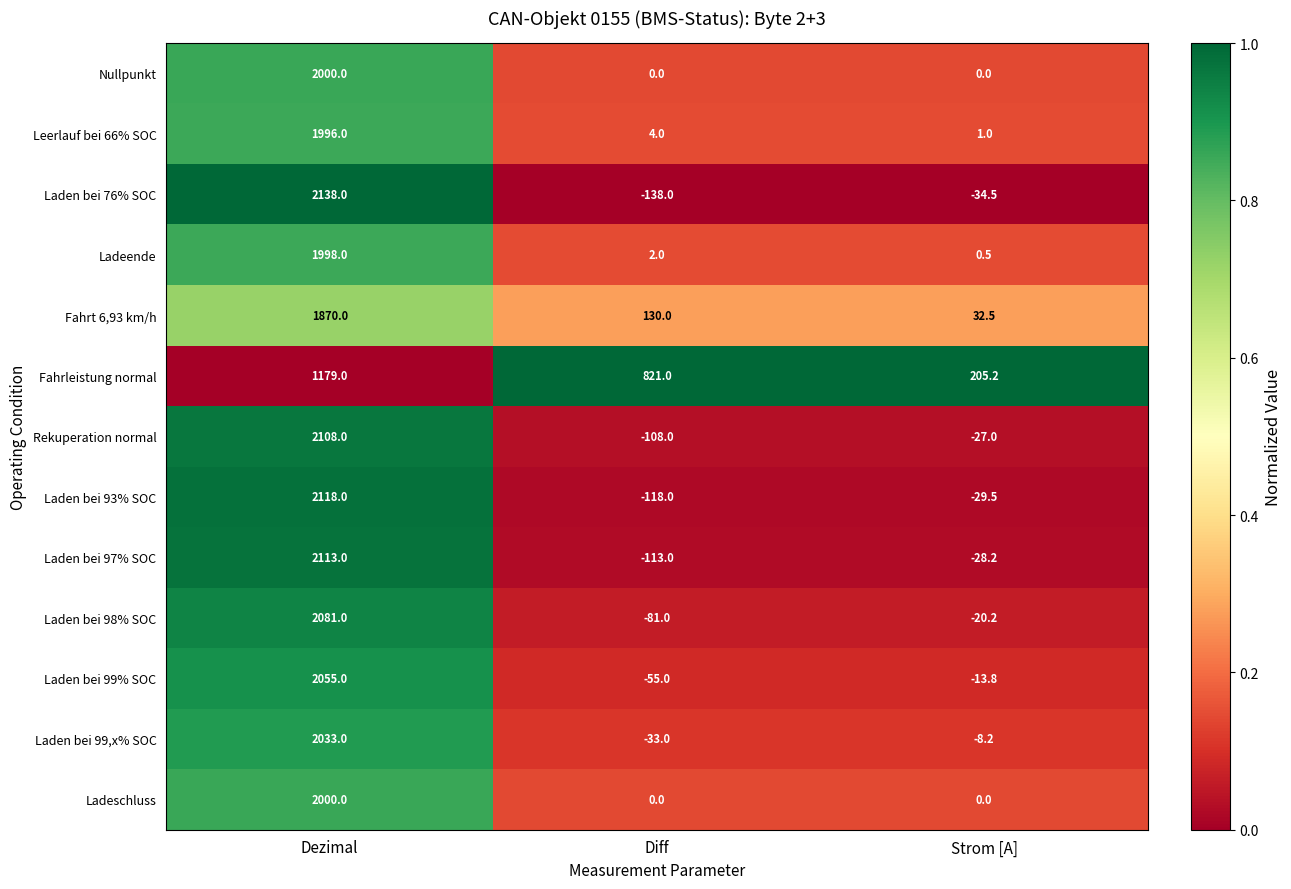

What is the total value across all series at Strom [A]?

77.8